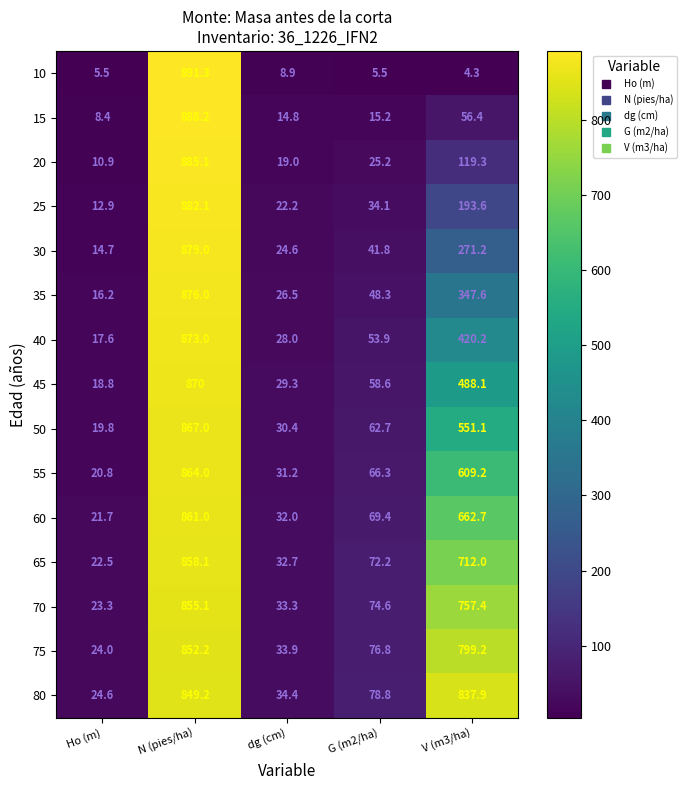

At which label does 75 reach its peak?

N (pies/ha)